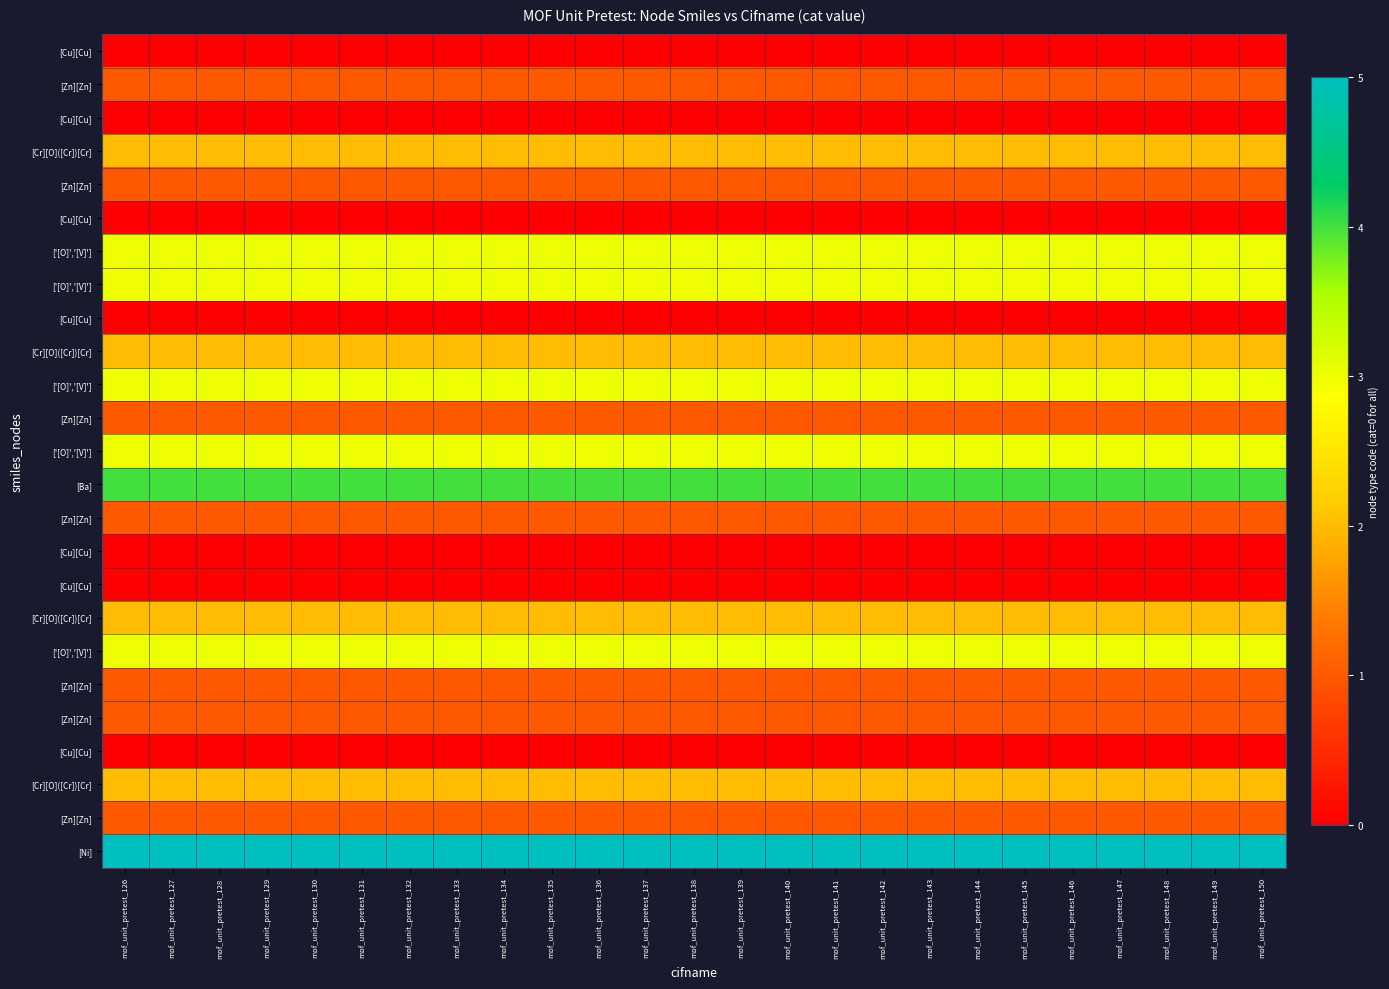

What is the spread (max minus min) of values at mof_unit_pretest_144?

5